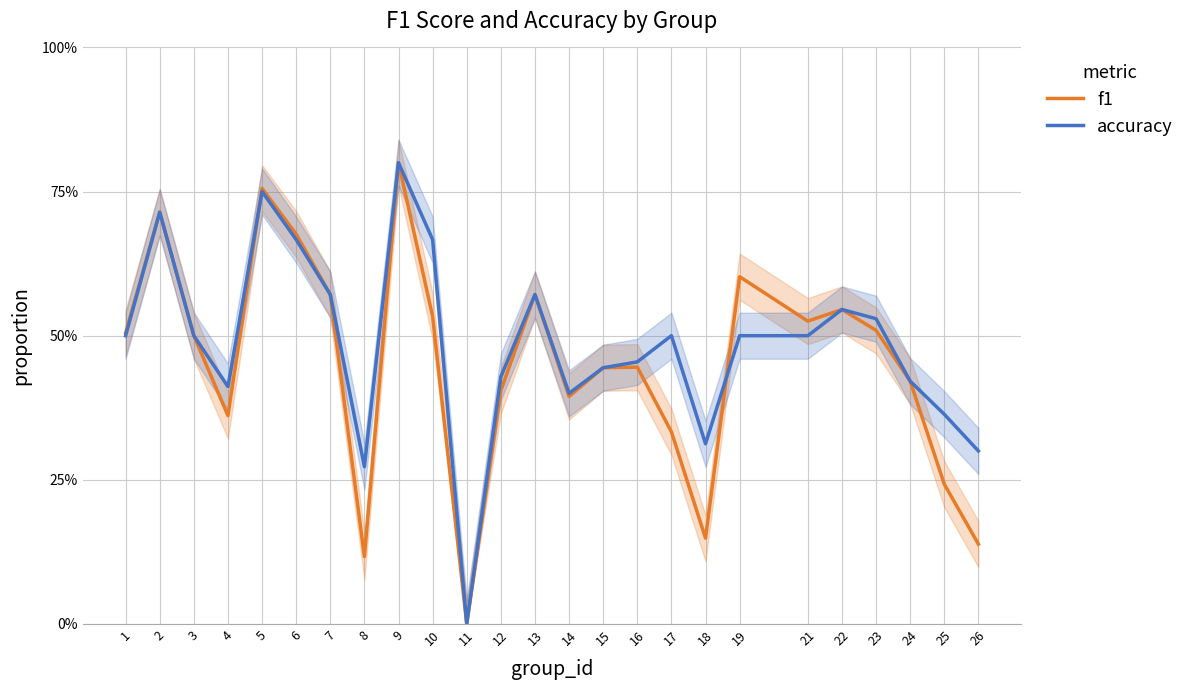

What is the sum of the f1 values at 1 and 21?

1.0